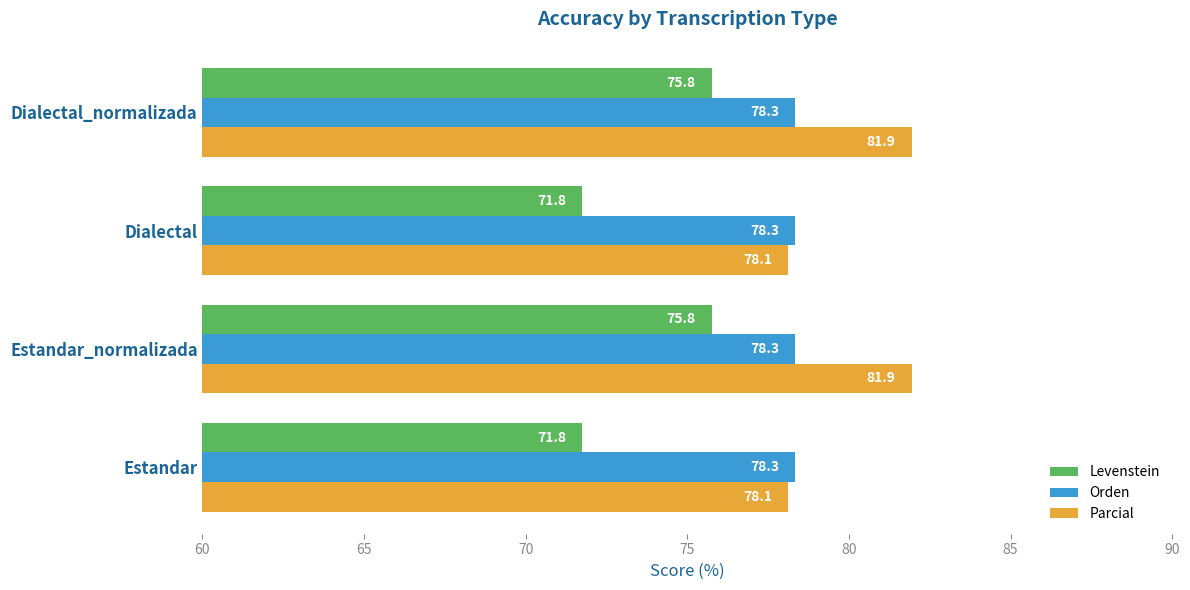

What is the difference between the Levenstein values at Estandar_normalizada and Dialectal?

4.0